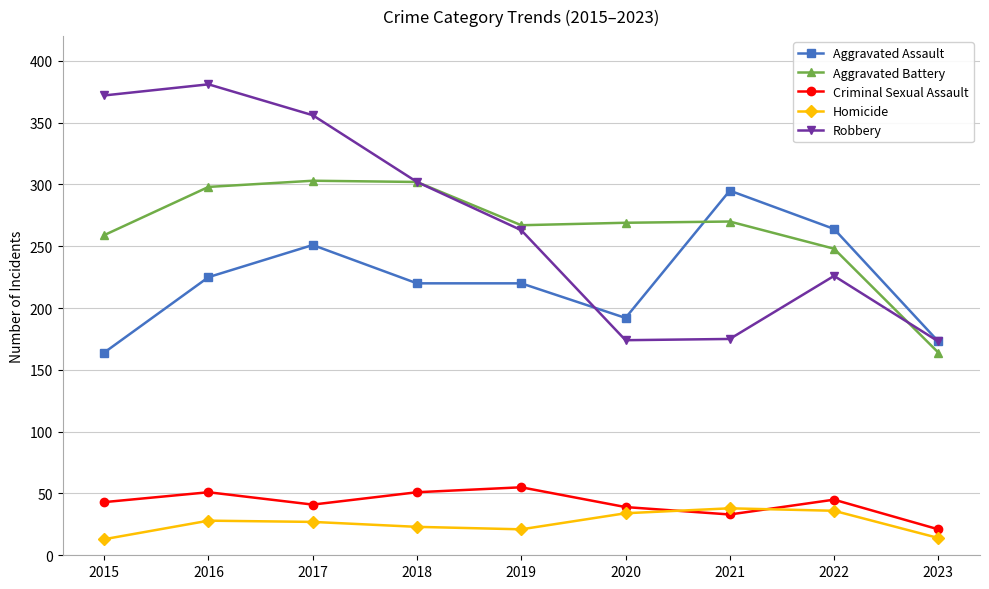

What is the spread (max minus min) of values at 2017?

329